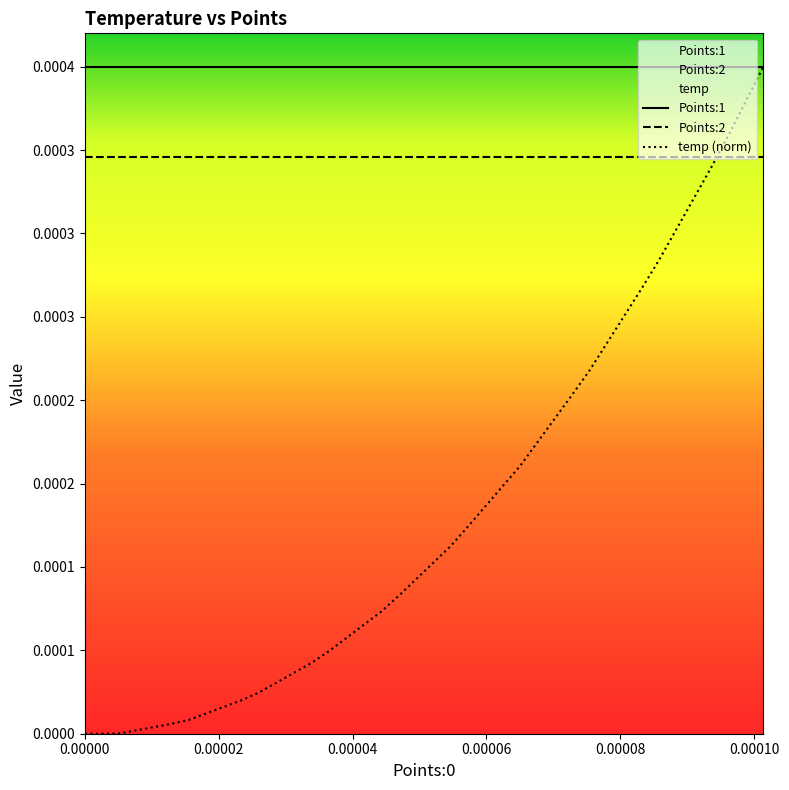

List the series in order of their overall mean, highest first.

Points:1, Points:2, temp (norm)